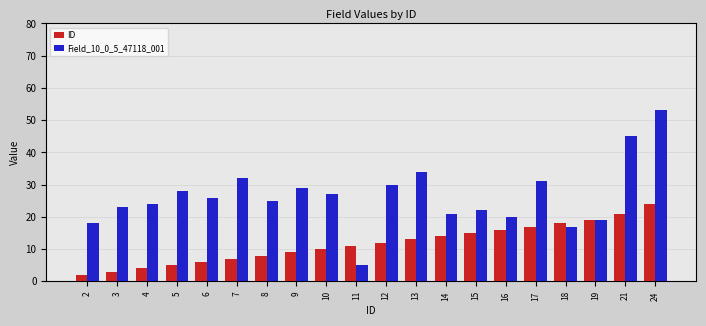

Which series has the widest spread of values?

Field_10_0_5_47118_001